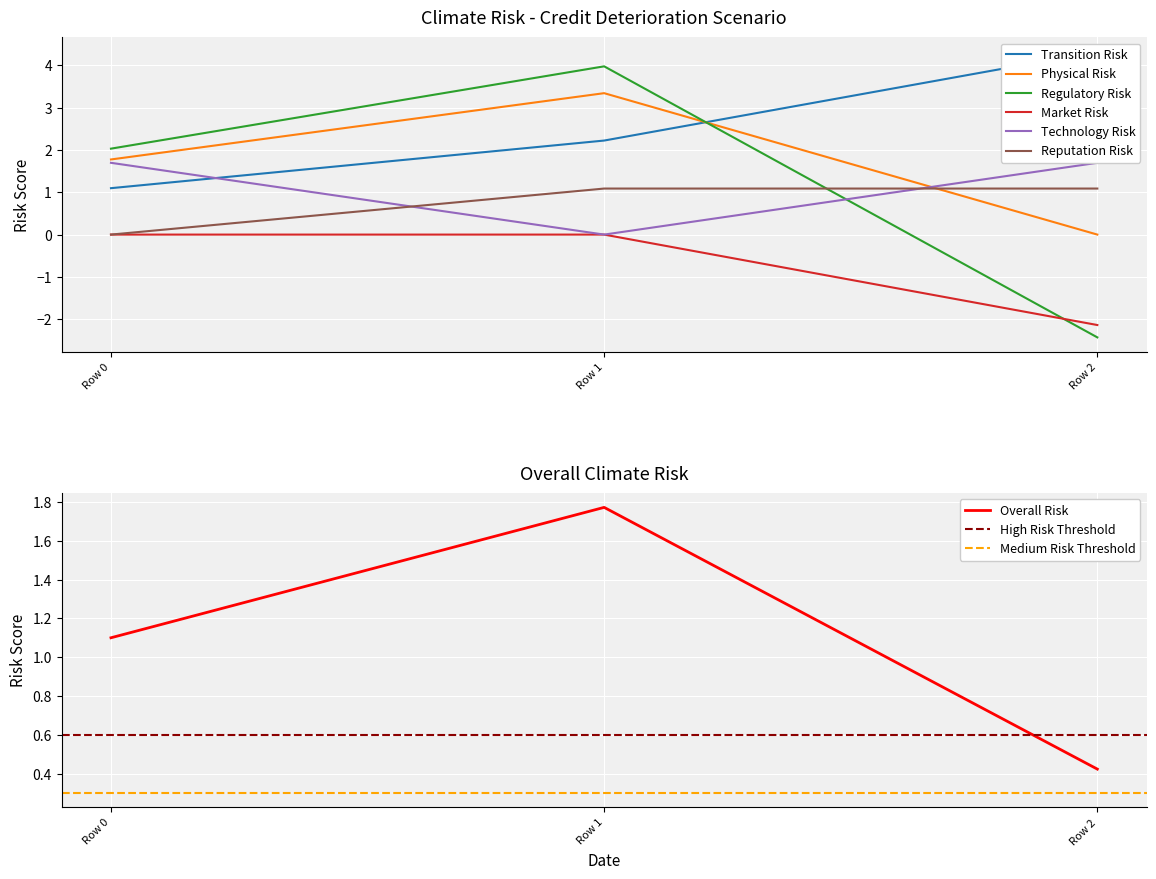

List the labels in order of Overall Risk value, largest first.

Row 1, Row 0, Row 2